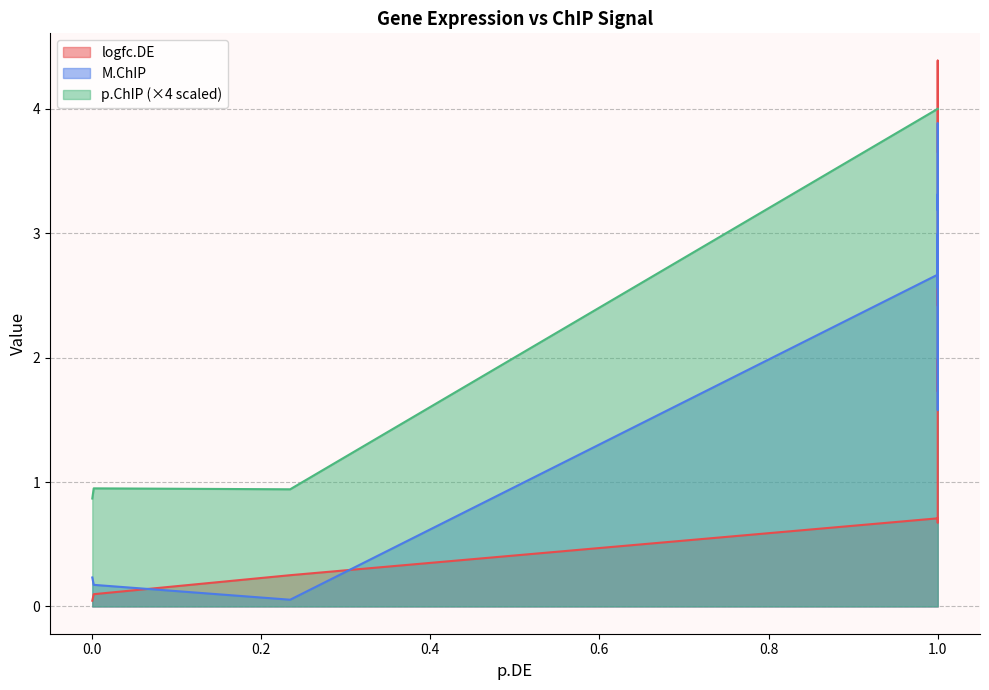

What is the average value of the M.ChIP series?

2.4